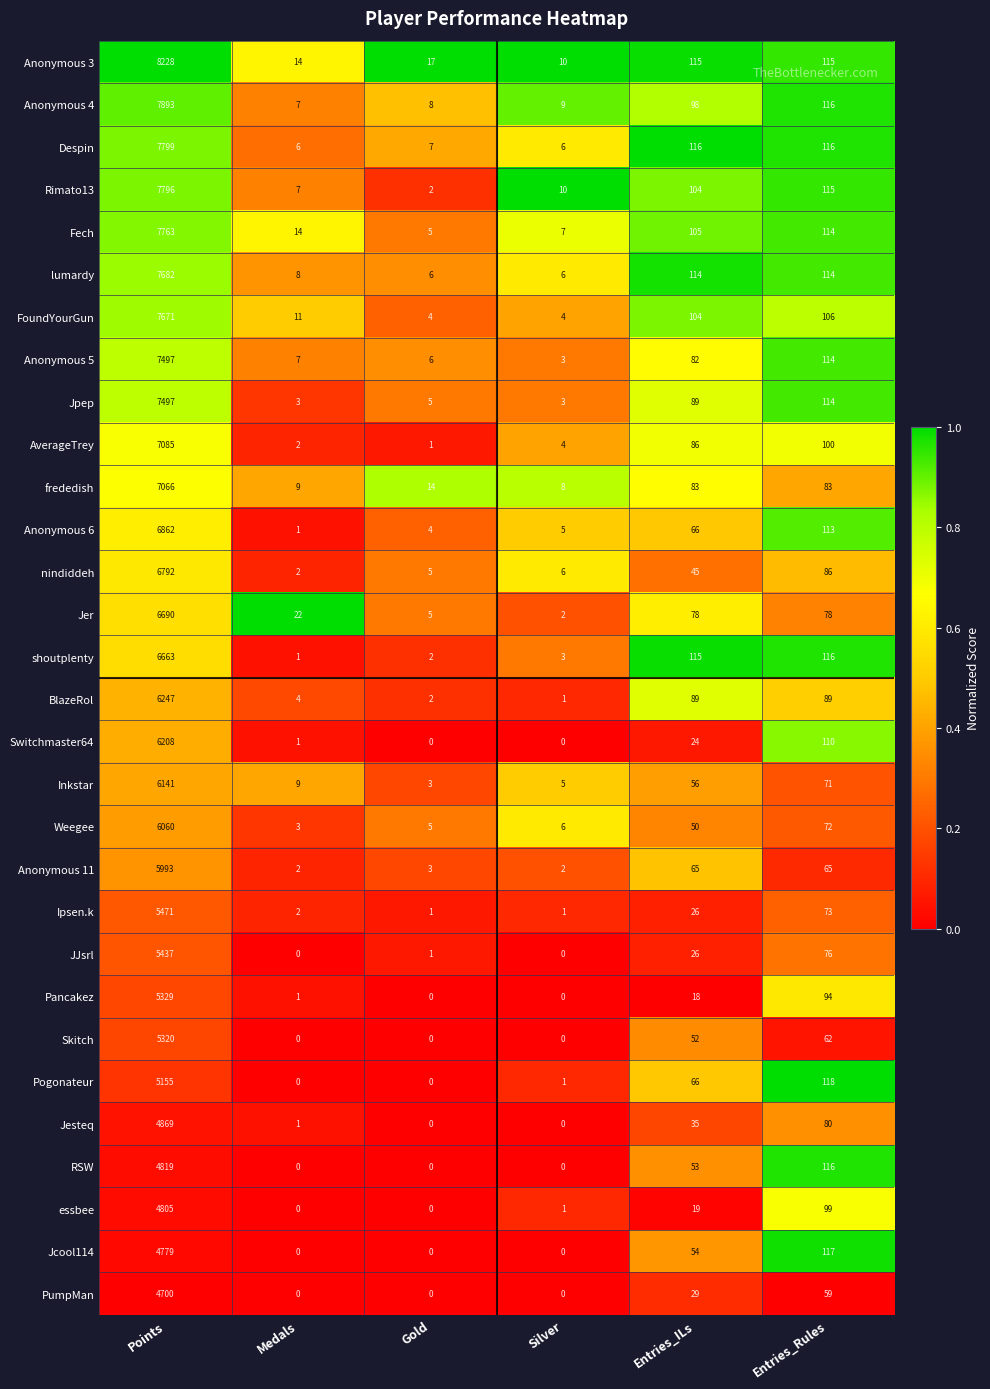

The value of frededish at Entries_ILs is 83. True or false?

True